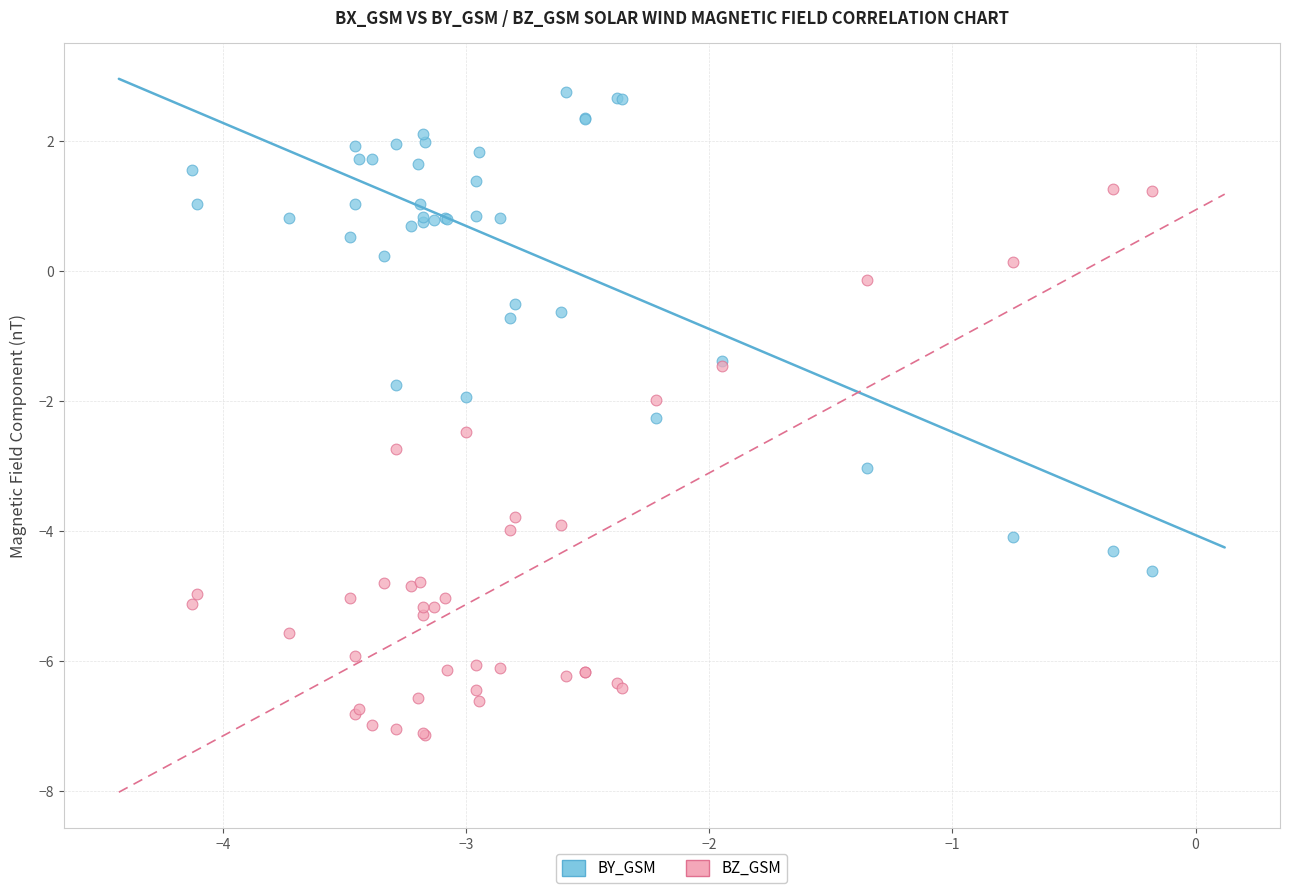

Which series has the largest Y range (max minus min)?

BZ_GSM